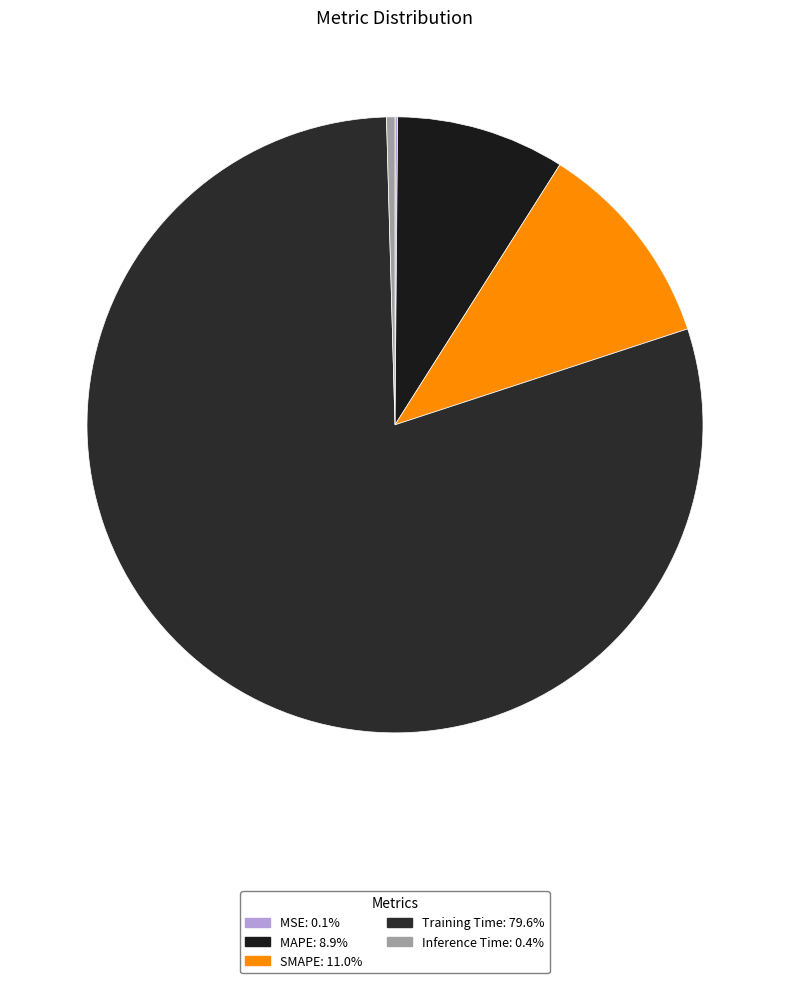

What is the largest slice in the pie chart?

Training Time